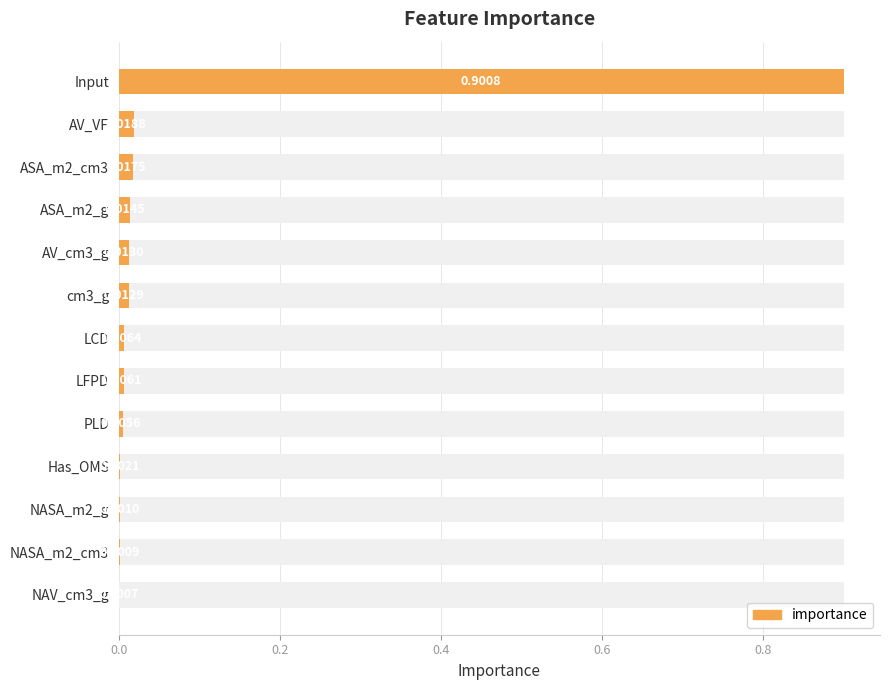

Are the bars grouped side by side (vs. stacked)?

No